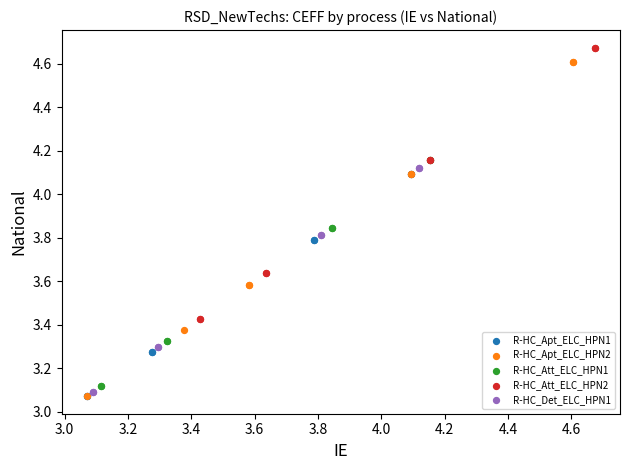

Which series reaches the maximum Y coordinate?

R-HC_Att_ELC_HPN2